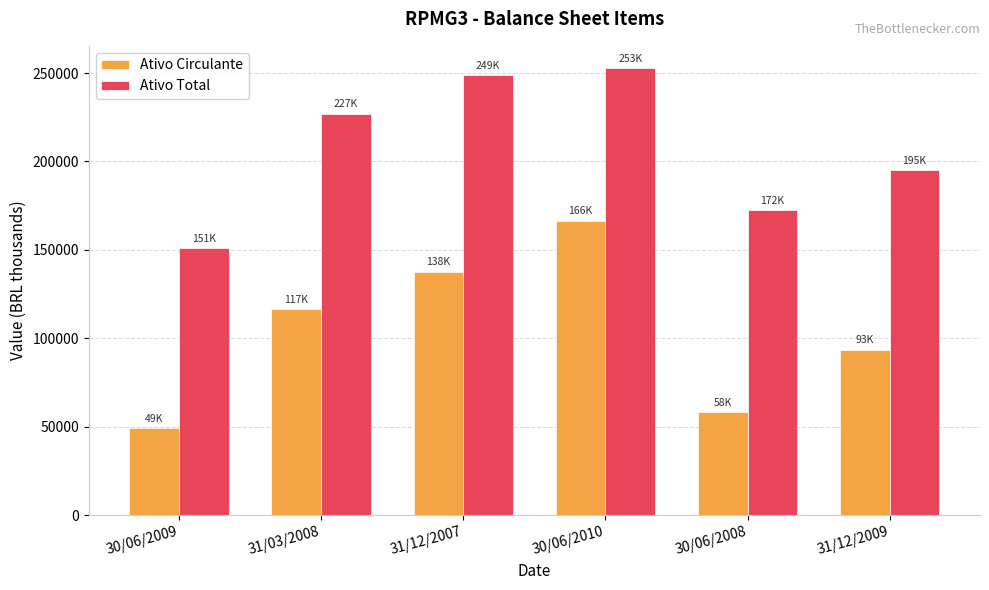

What position from the right is 31/12/2009?

1